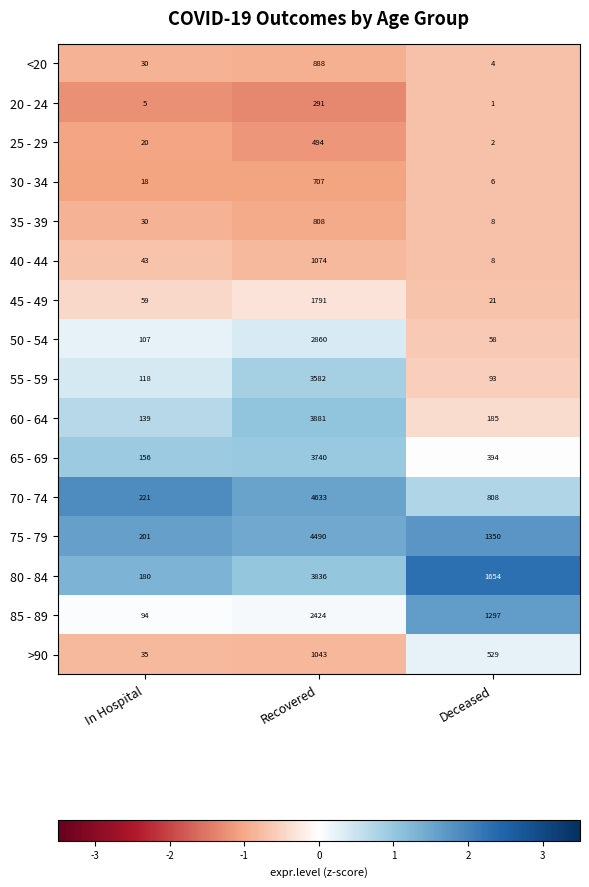

The 45 - 49 series shows 1791 at Recovered. True or false?

True